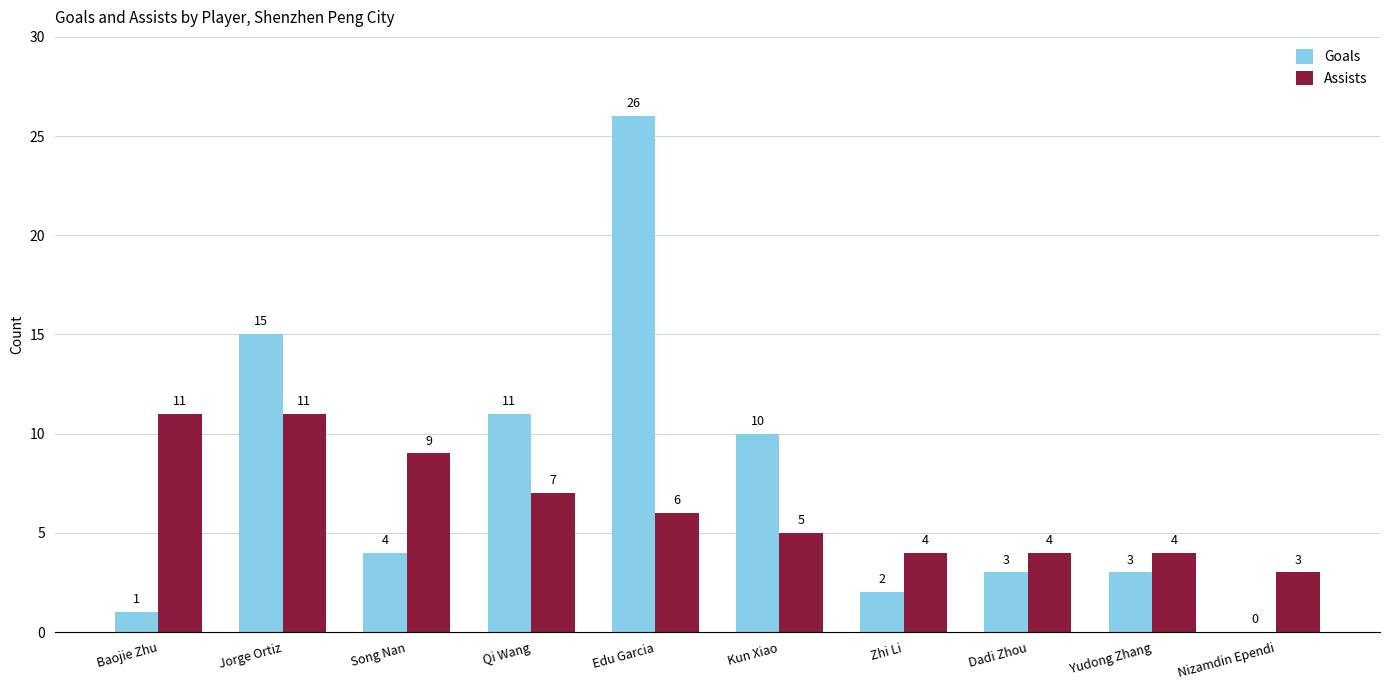

Between Jorge Ortiz and Nizamdin Ependi, which series saw the biggest shift?

Goals